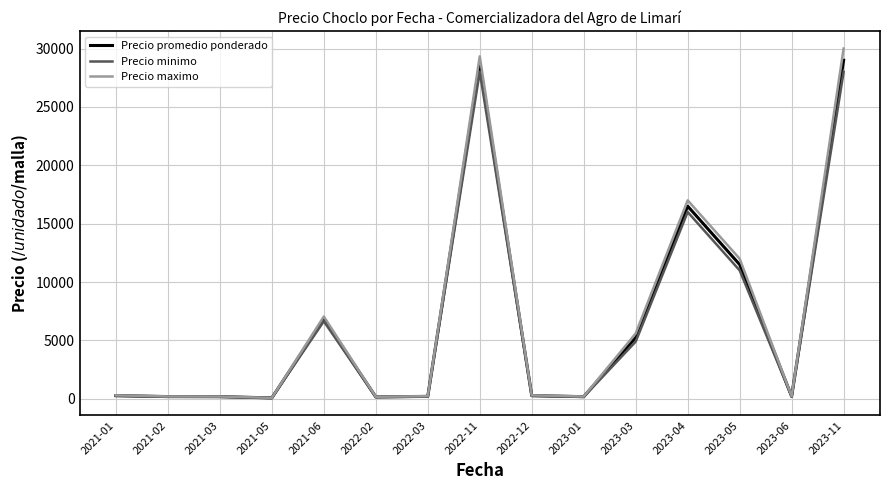

Between 2021-03 and 2023-11, which series saw the biggest shift?

Precio maximo